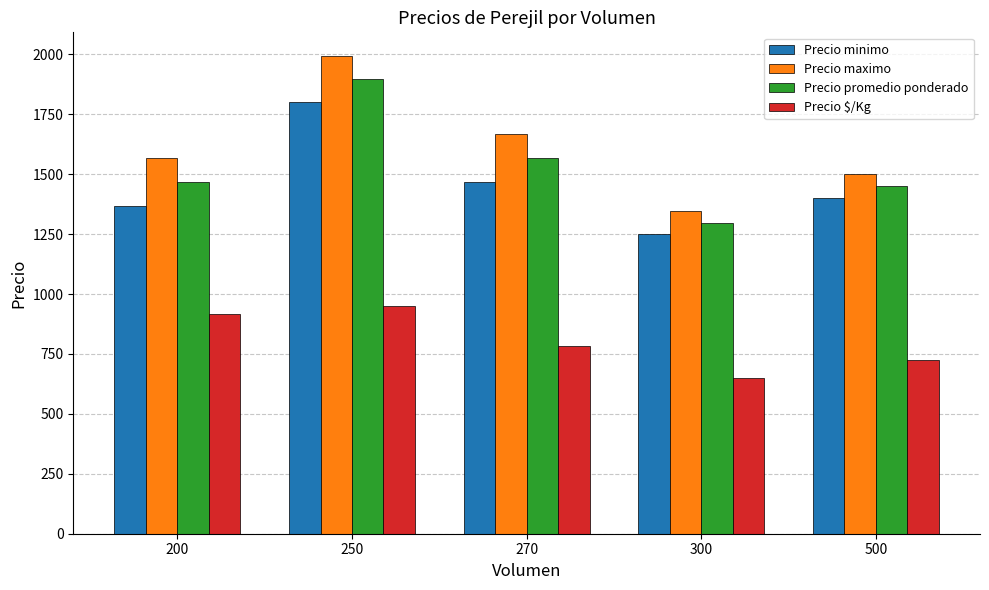

Between 200 and 500, which series saw the biggest shift?

Precio $/Kg